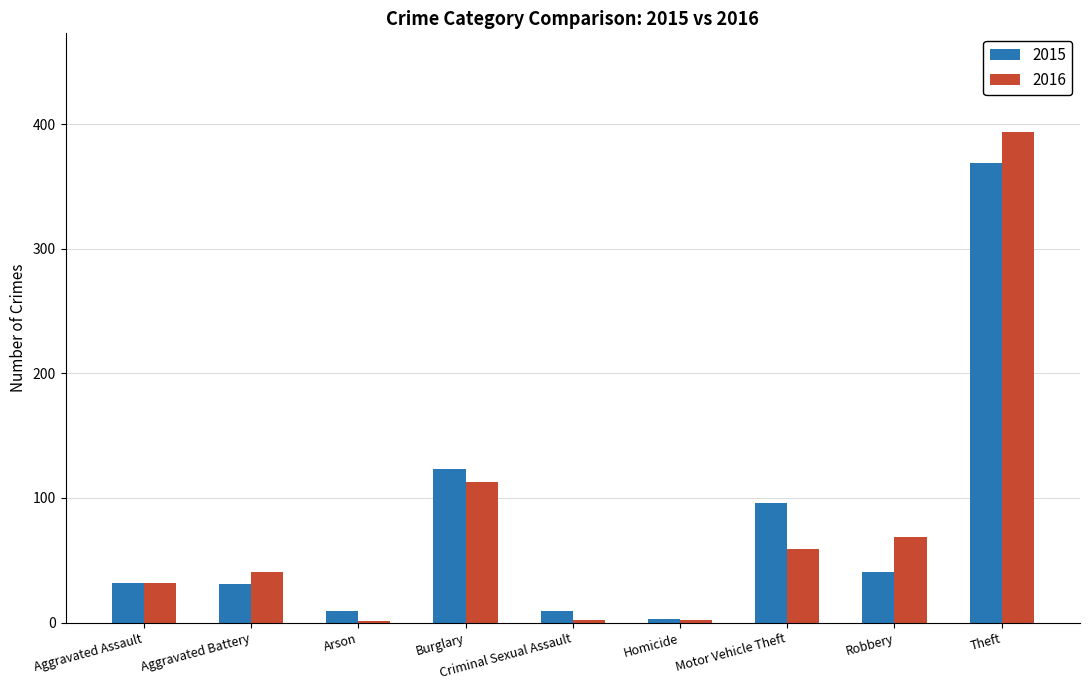

What value does the 2016 series have at Robbery, to the nearest 50?

50